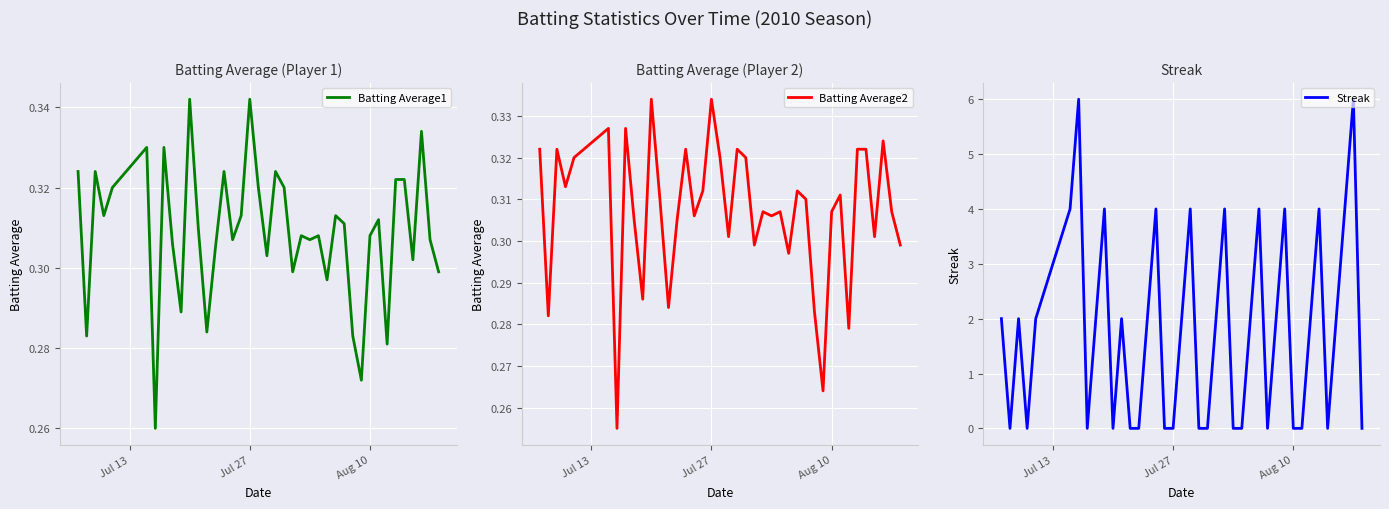

What is the maximum value for Streak?

6